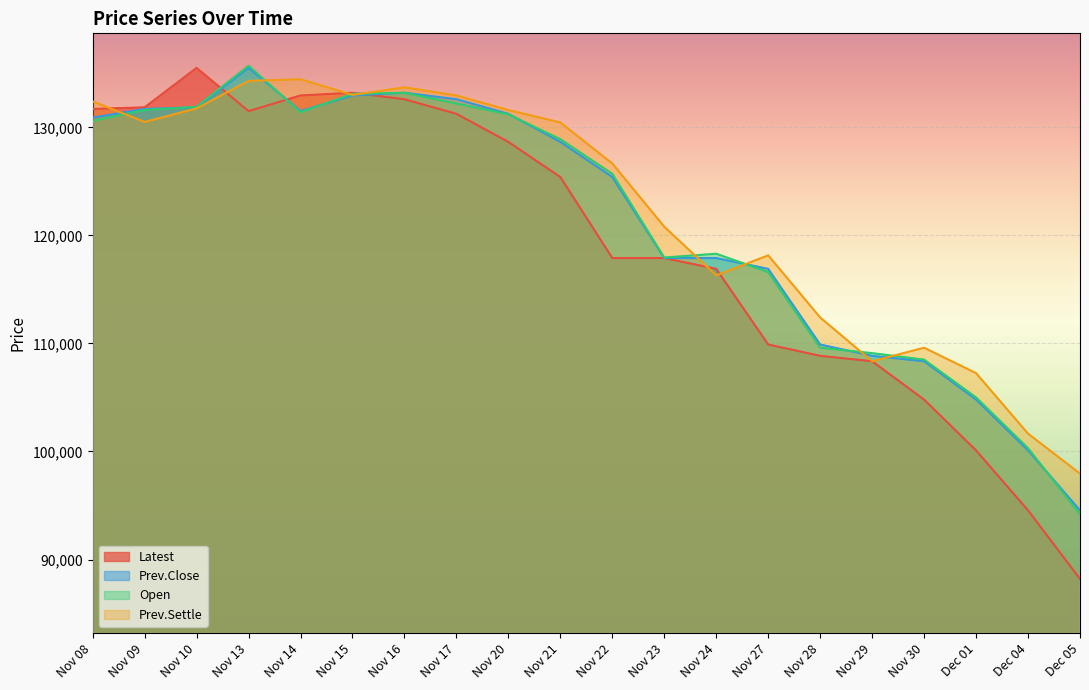

What is the maximum value for Prev.Settle?

134450